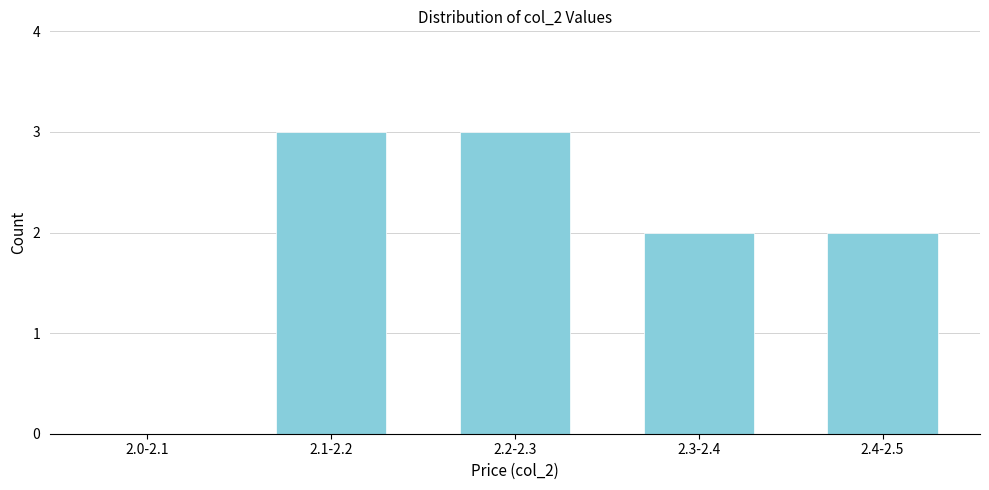

Reading left to right, what are all the values shown in this chart?

2.0-2.1=0	2.1-2.2=3	2.2-2.3=3	2.3-2.4=2	2.4-2.5=2